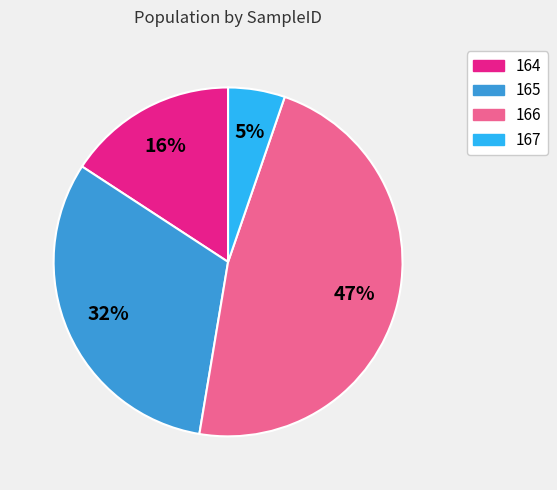

How many slices are in this pie chart?

4